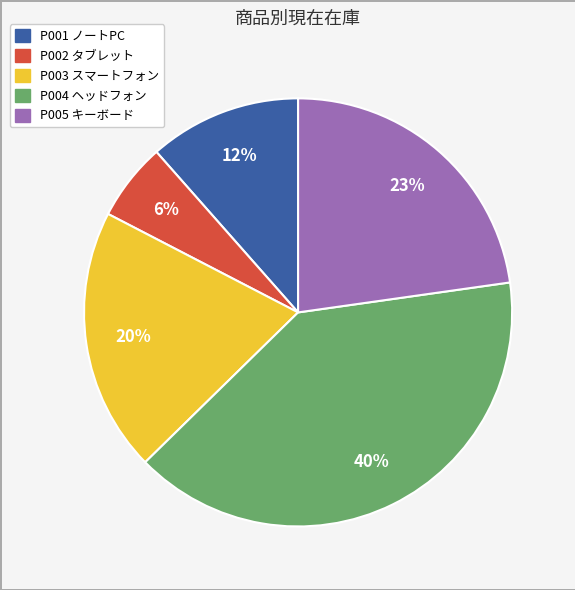

Which slice is the largest?

P004 ヘッドフォン